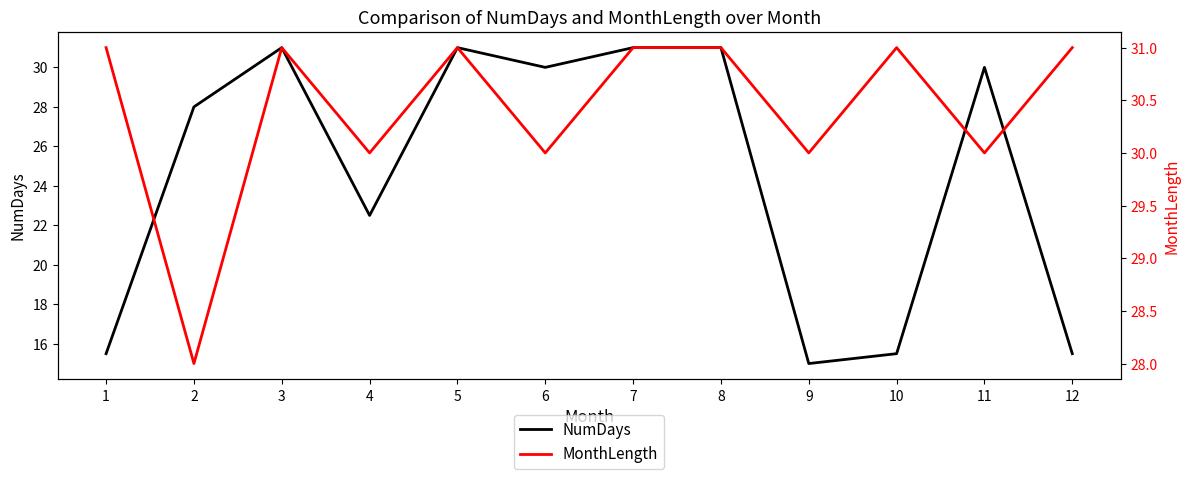

What is the difference between the NumDays values at 5 and 10?

15.5